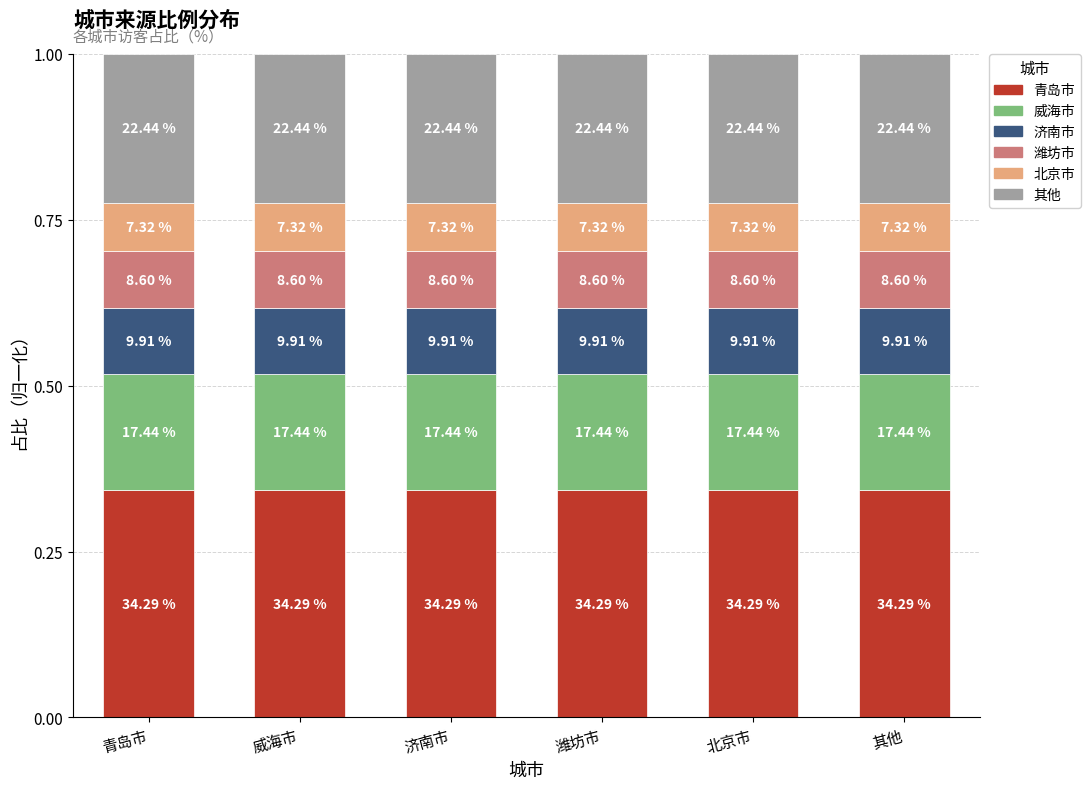

What are all the series names shown in the legend?

青岛市, 威海市, 济南市, 潍坊市, 北京市, 其他